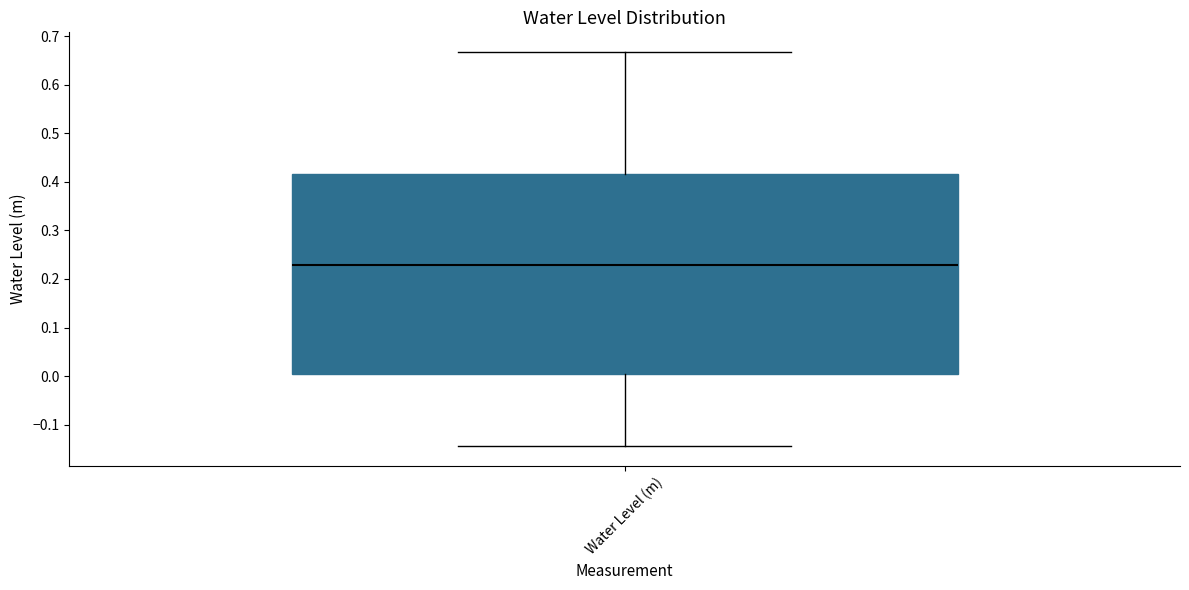

Read this box plot against the y-axis: the position of the median line, the range covered by the box, and the ends of both whiskers. The values are not printed on the chart, so give them approximately, as read against the axis.

median 0.23, box 0.00 to 0.42, whiskers -0.14 to 0.67